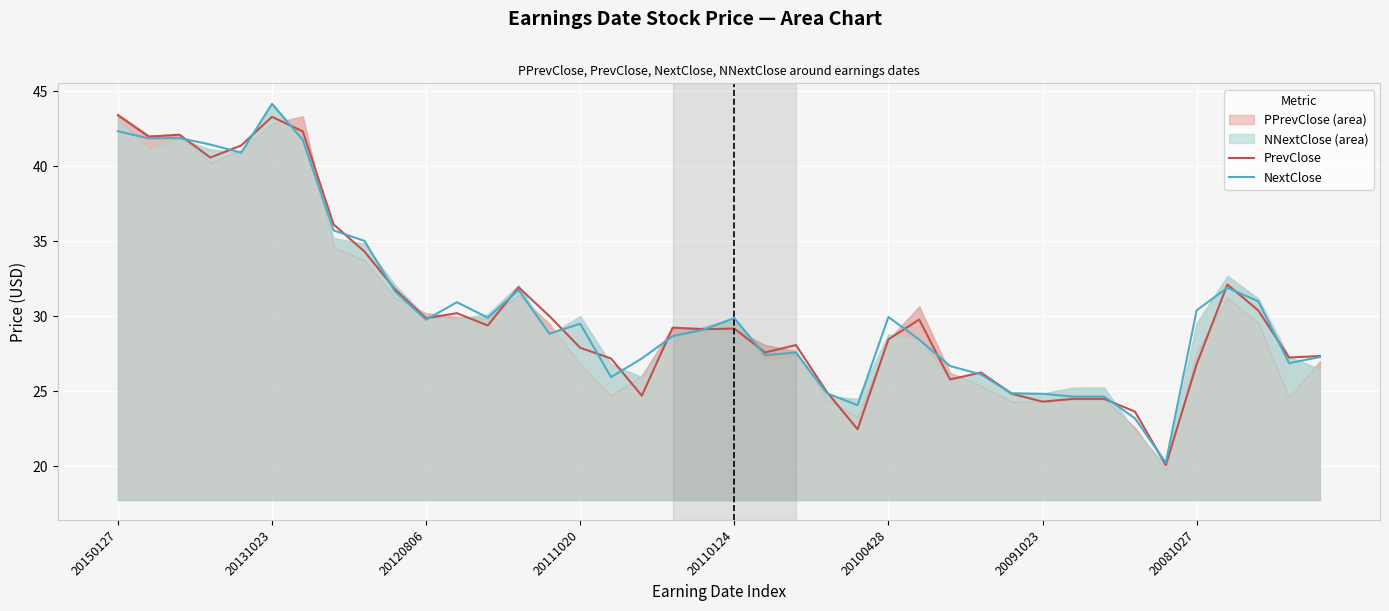

How many data points does each series have?

40